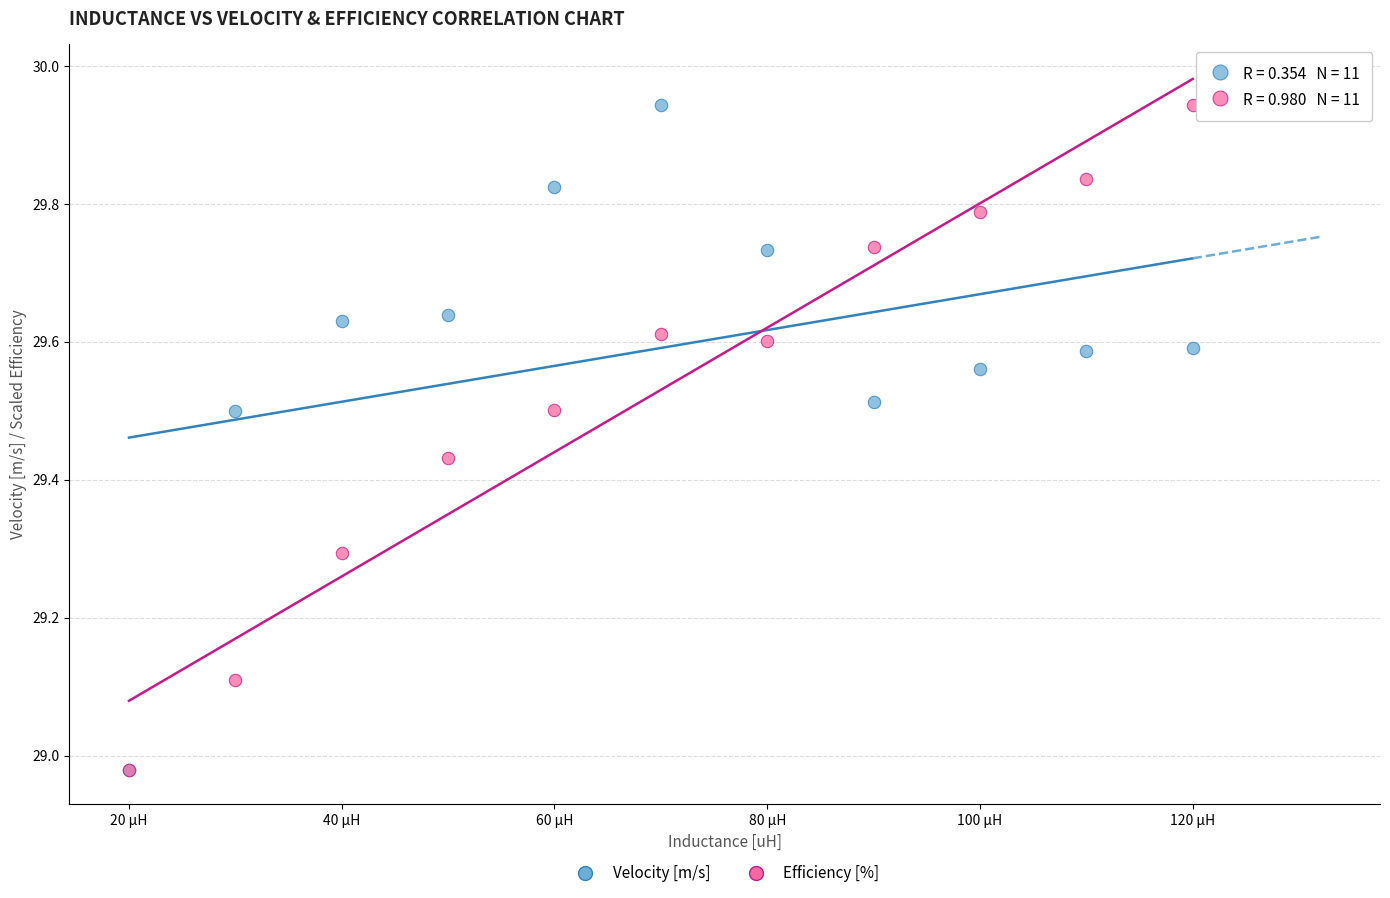

What are all the series names shown in the legend?

Velocity [m/s], Efficiency [%]